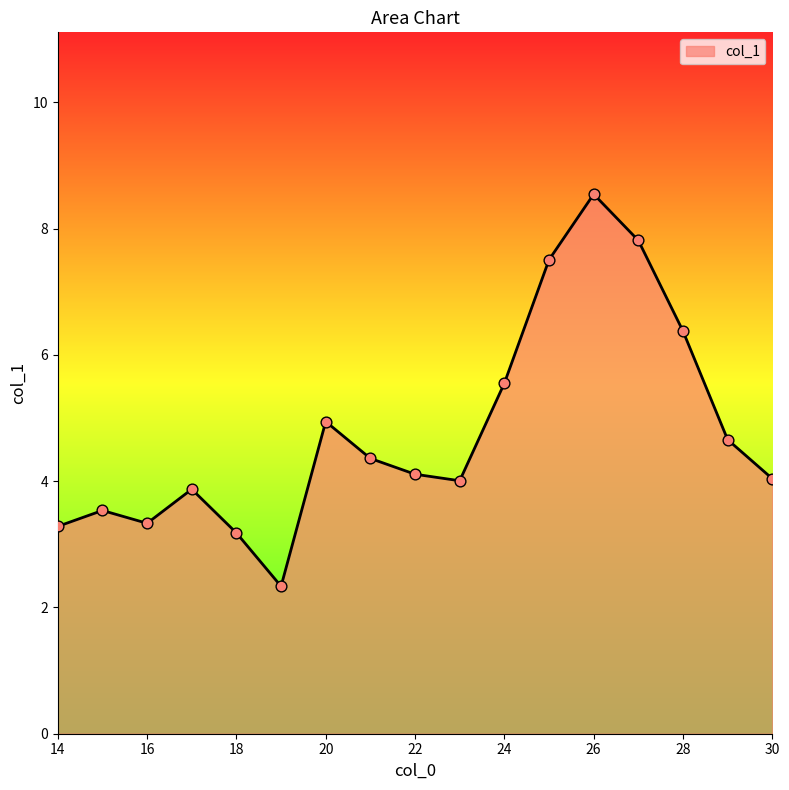

What is the greatest value displayed?

8.5